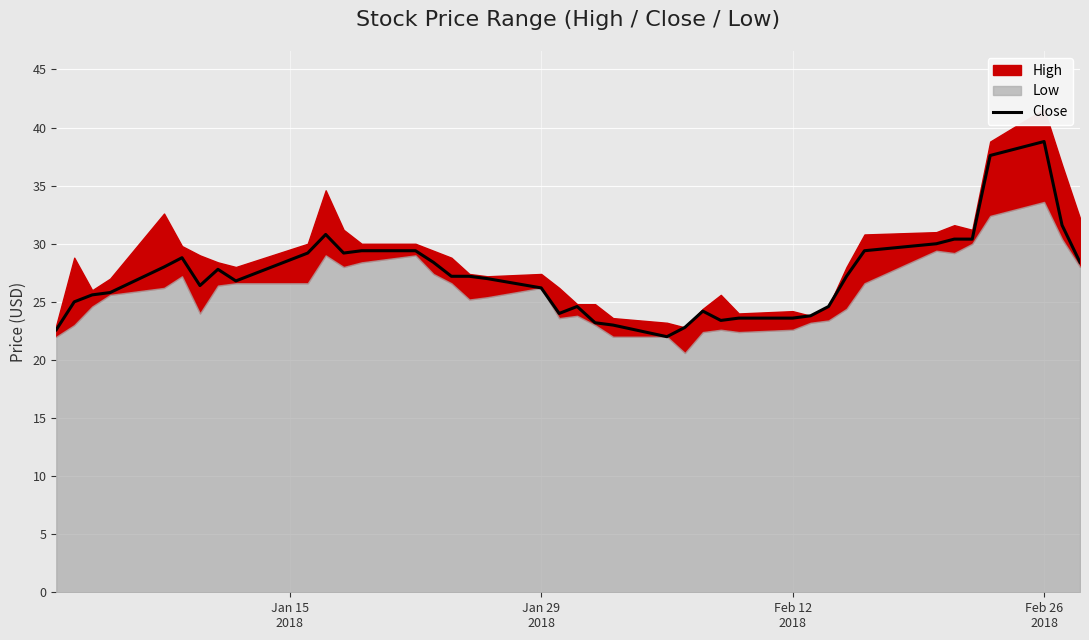

How many values exceed 27?

20